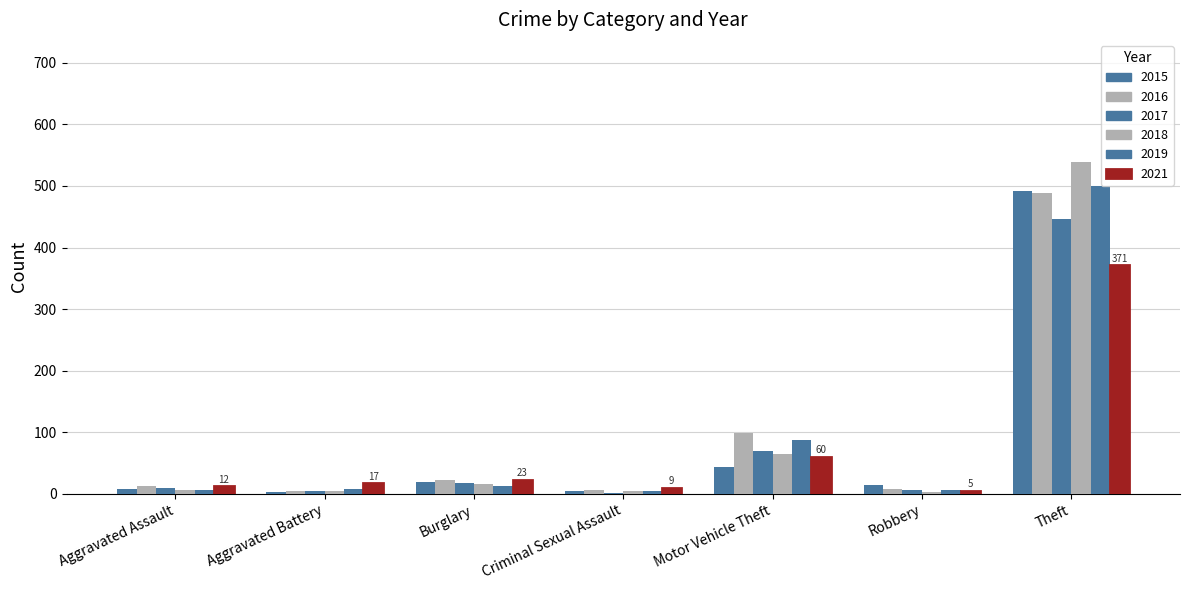

How many groups of bars are there?

7